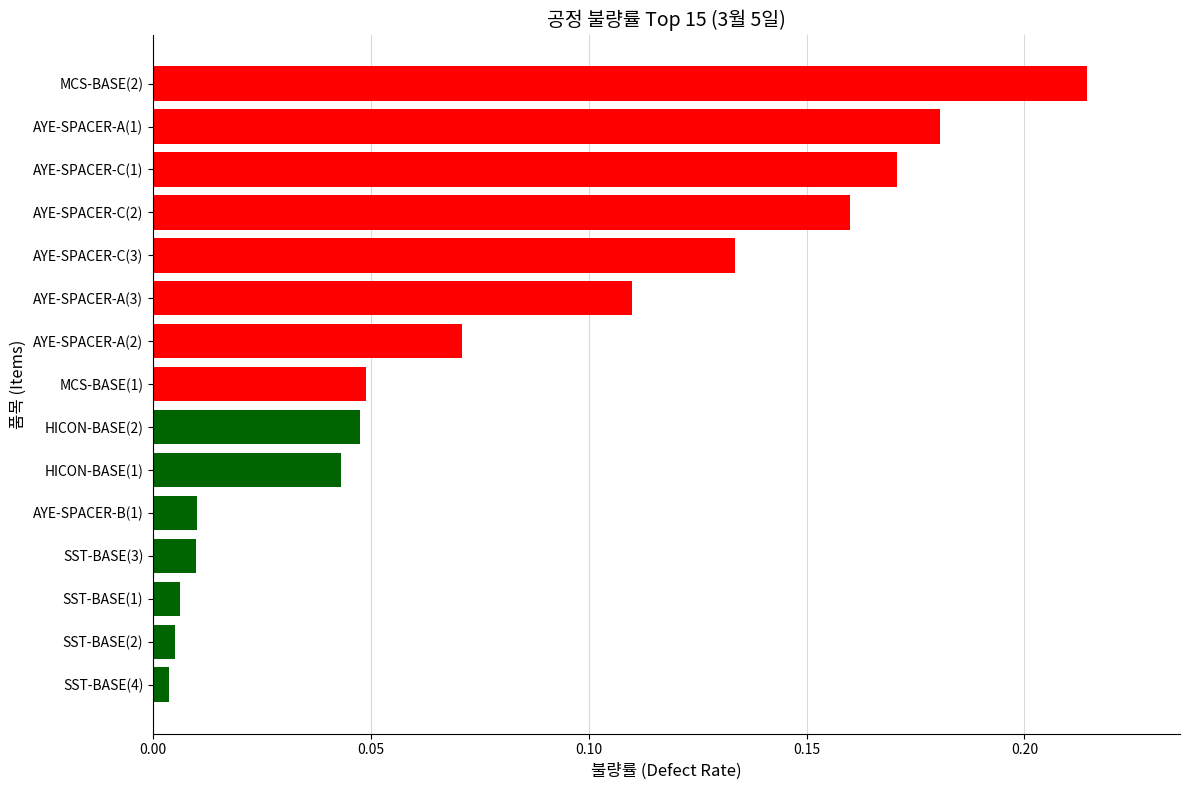

What is the label of the 3rd bar from the top?

AYE-SPACER-C(1)